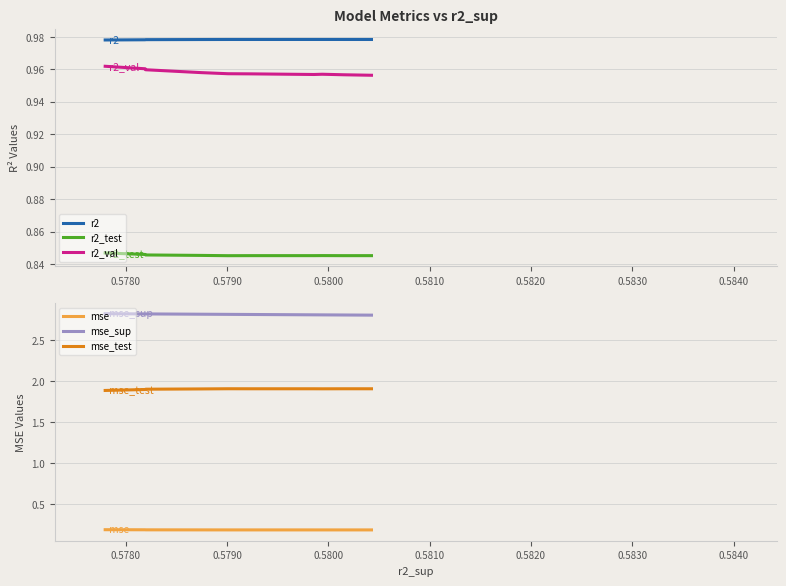

True or false: mse and r2 intersect in this chart.

False